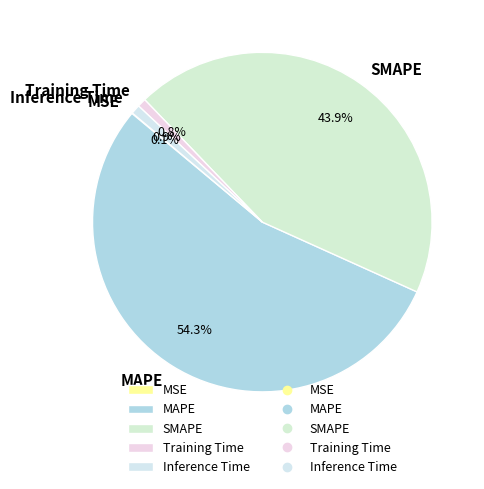

What portion of the pie excludes MAPE?

45.7%